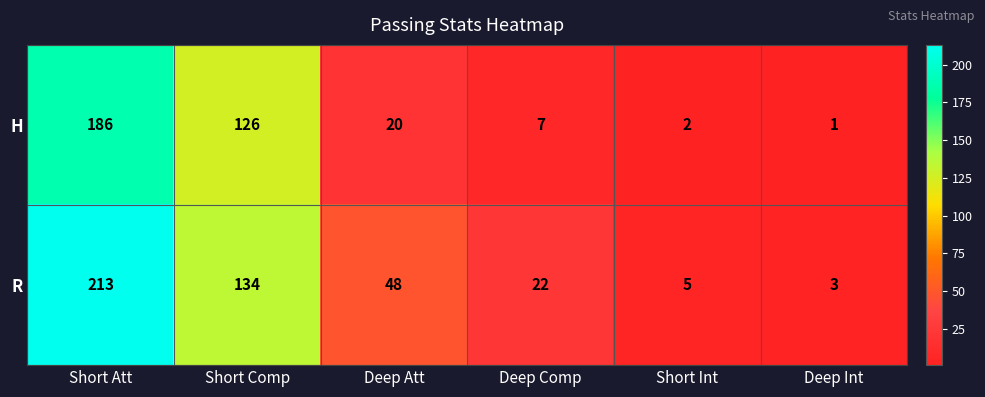

Rank the series at Short Att from lowest to highest value.

H, R